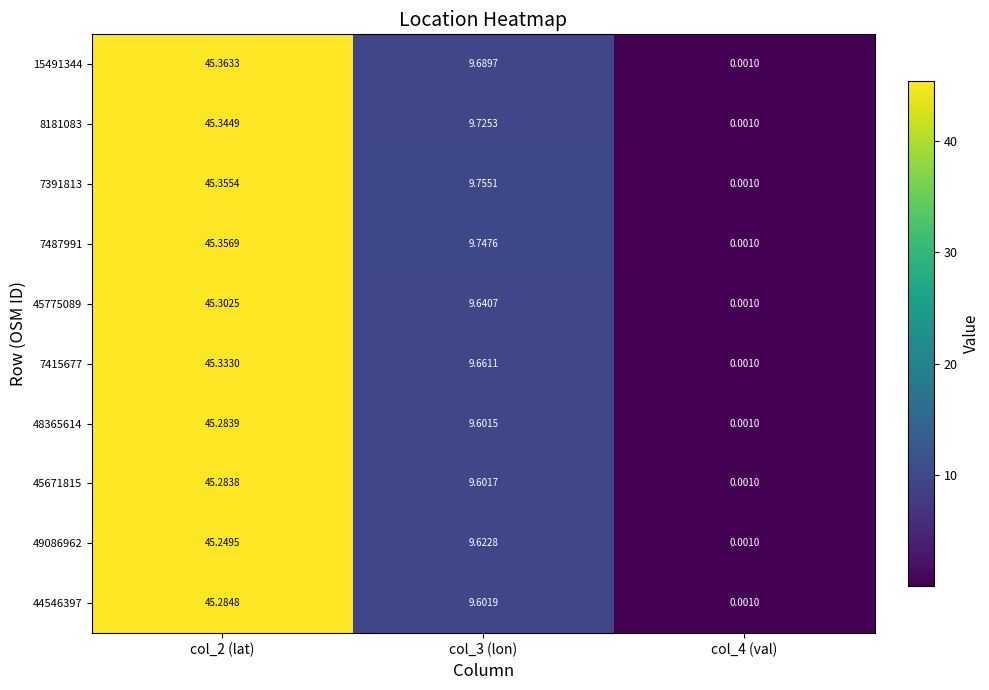

Reading left to right, what are all the values shown in this chart?

15491344: col_2 (lat)=45.4	col_3 (lon)=9.7	col_4 (val)=0.0
8181083: col_2 (lat)=45.3	col_3 (lon)=9.7	col_4 (val)=0.0
7391813: col_2 (lat)=45.4	col_3 (lon)=9.8	col_4 (val)=0.0
7487991: col_2 (lat)=45.4	col_3 (lon)=9.7	col_4 (val)=0.0
45775089: col_2 (lat)=45.3	col_3 (lon)=9.6	col_4 (val)=0.0
7415677: col_2 (lat)=45.3	col_3 (lon)=9.7	col_4 (val)=0.0
48365614: col_2 (lat)=45.3	col_3 (lon)=9.6	col_4 (val)=0.0
45671815: col_2 (lat)=45.3	col_3 (lon)=9.6	col_4 (val)=0.0
49086962: col_2 (lat)=45.2	col_3 (lon)=9.6	col_4 (val)=0.0
44546397: col_2 (lat)=45.3	col_3 (lon)=9.6	col_4 (val)=0.0